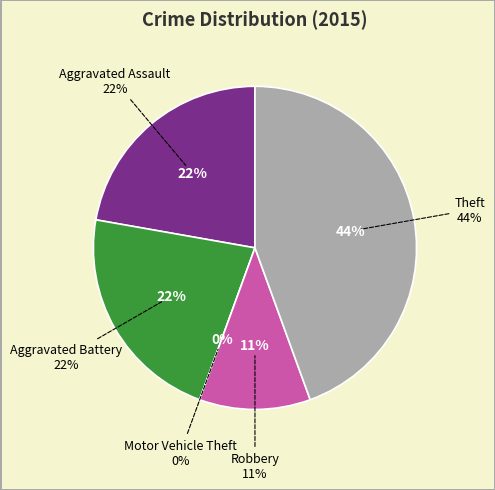

Between Aggravated Assault and Robbery, which is larger?

Aggravated Assault